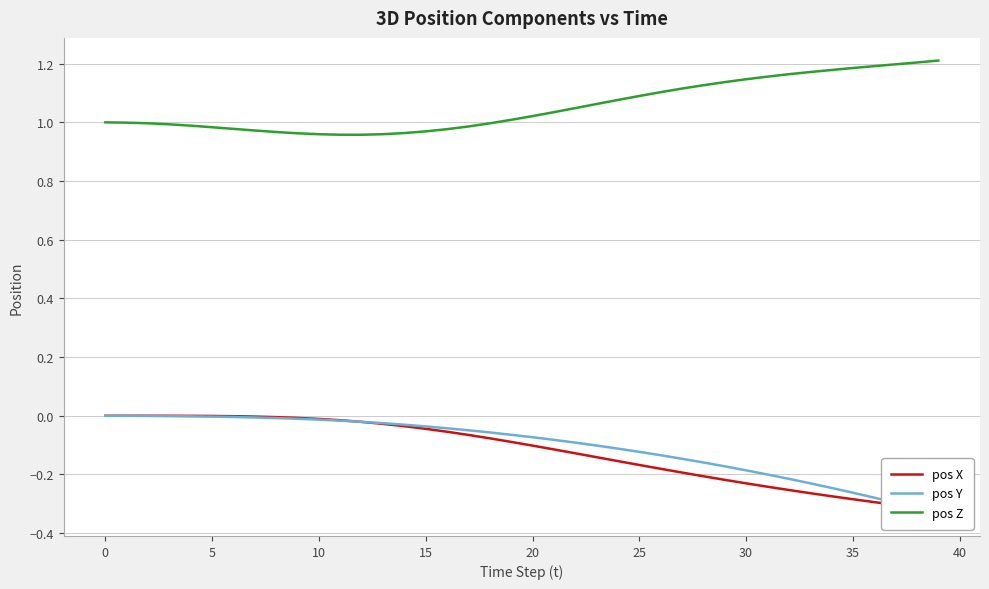

What is the difference between the highest and lowest values at 32?

1.4